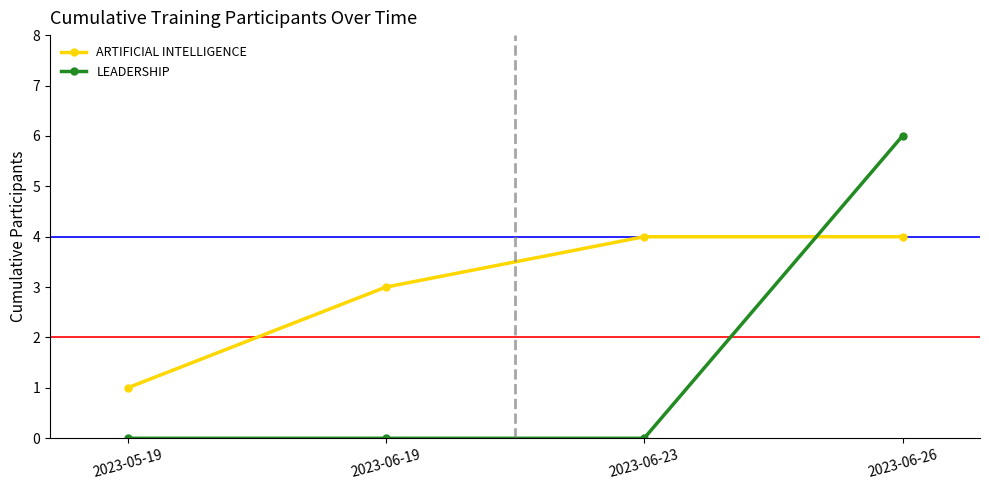

What is the label of the 2nd point from the right?

2023-06-23